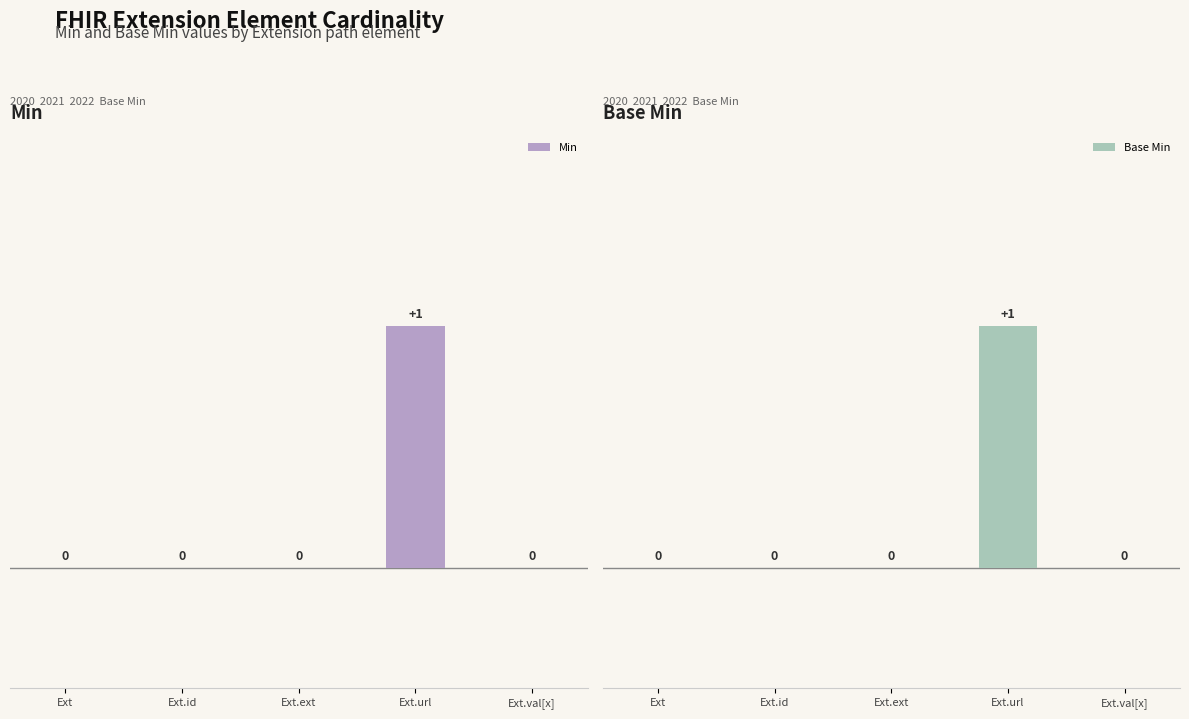

True or false: Min has a value of 1 at Ext.url.

True